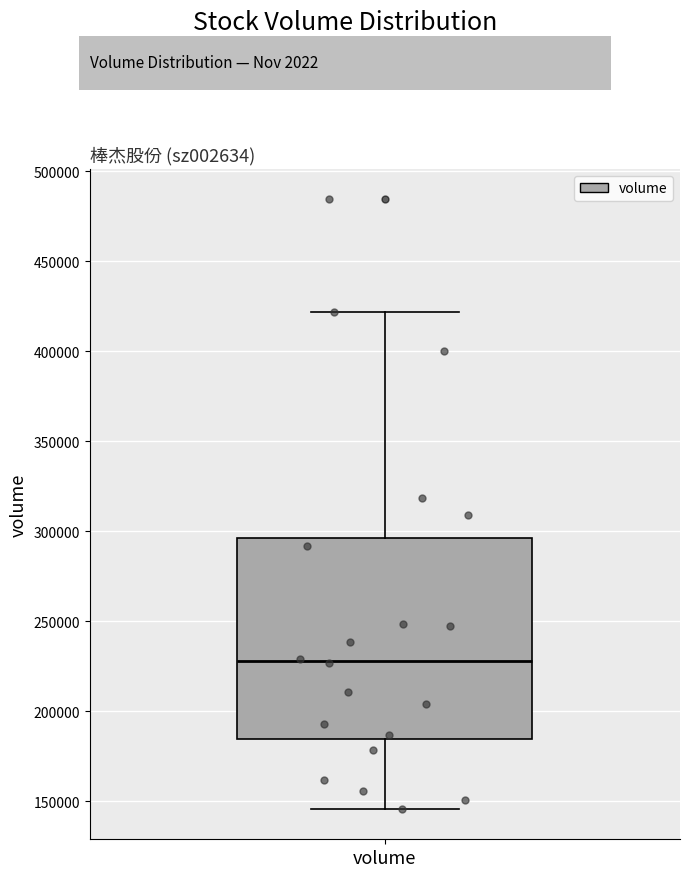

Transcribe this box plot: give where the median line is, the range the box spans, and where the two whiskers end, as read against the y-axis. The values are not printed on the chart, so give them approximately, as read against the axis.

median 230000, box 185000 to 295000, whiskers 145000 to 420000